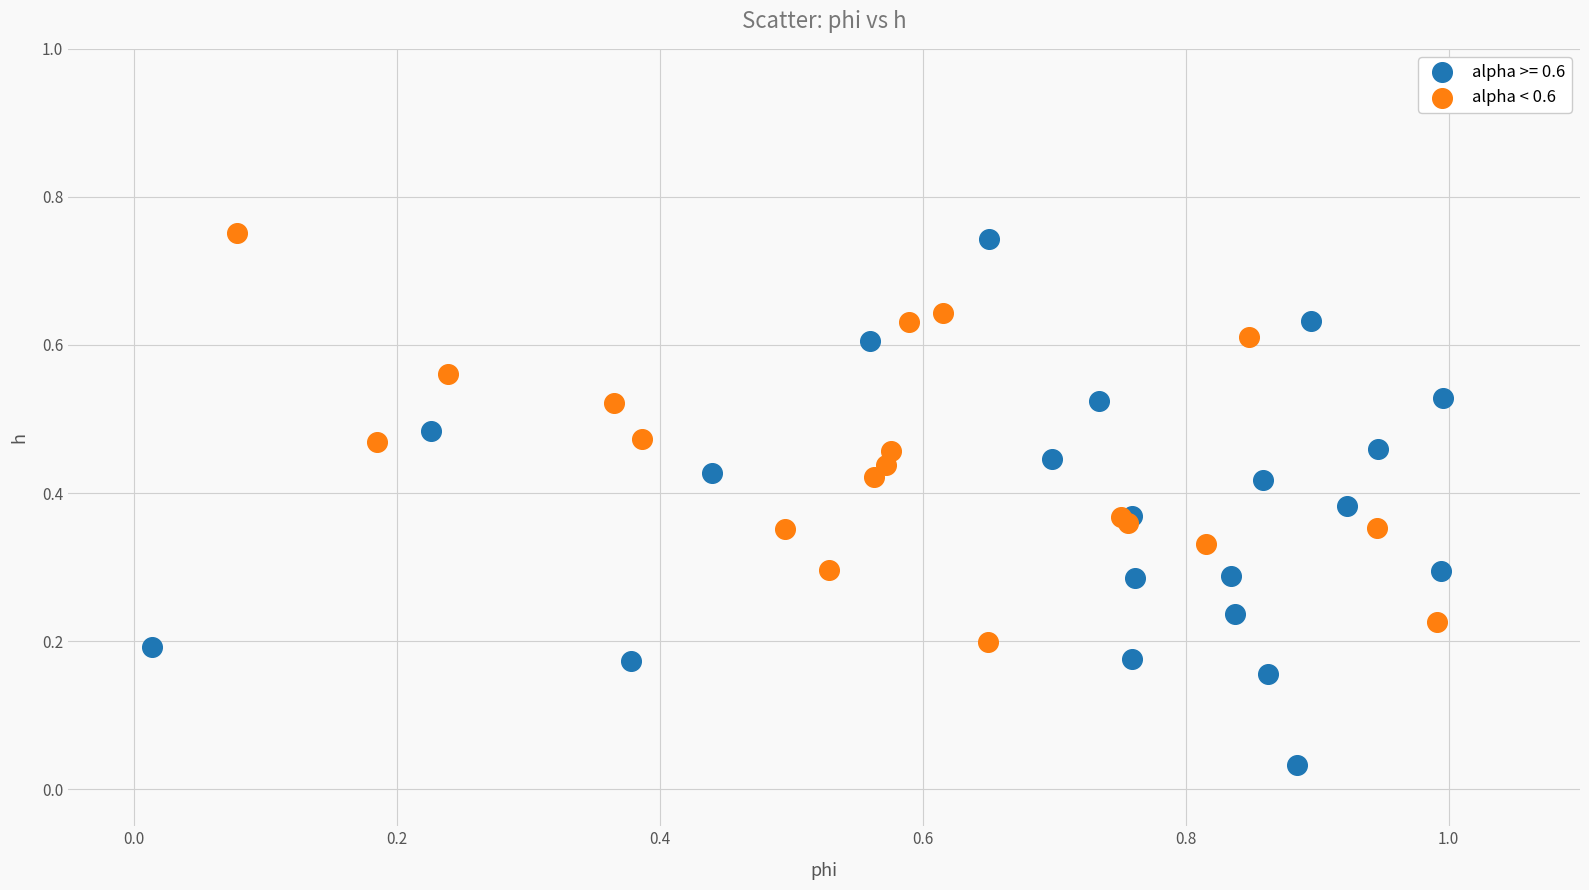

What are all the series names shown in the legend?

alpha >= 0.6, alpha < 0.6